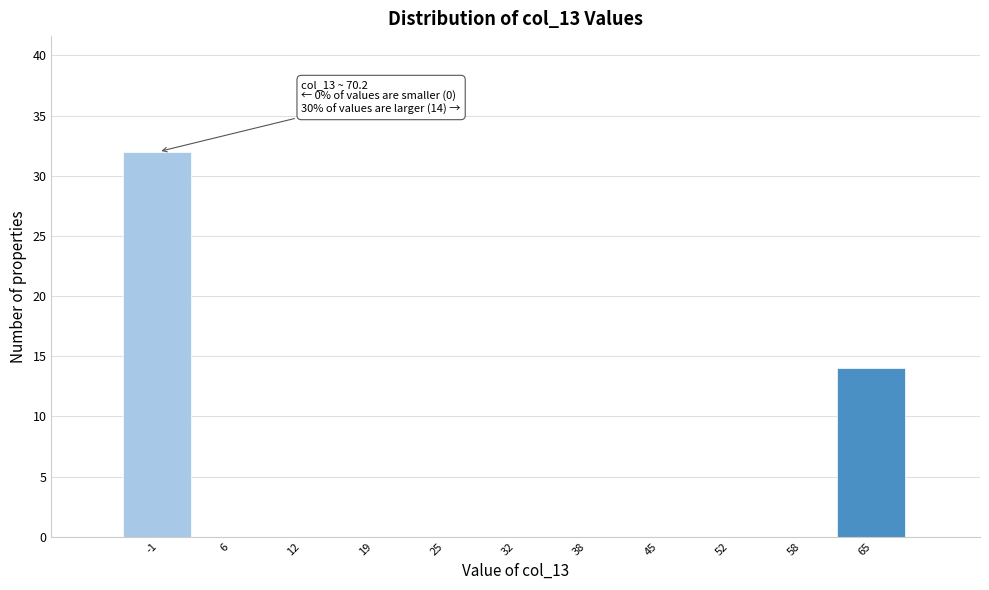

Reading left to right, what are all the values shown in this chart?

-1=32	6=0	12=0	19=0	25=0	32=0	38=0	45=0	52=0	58=0	65=14